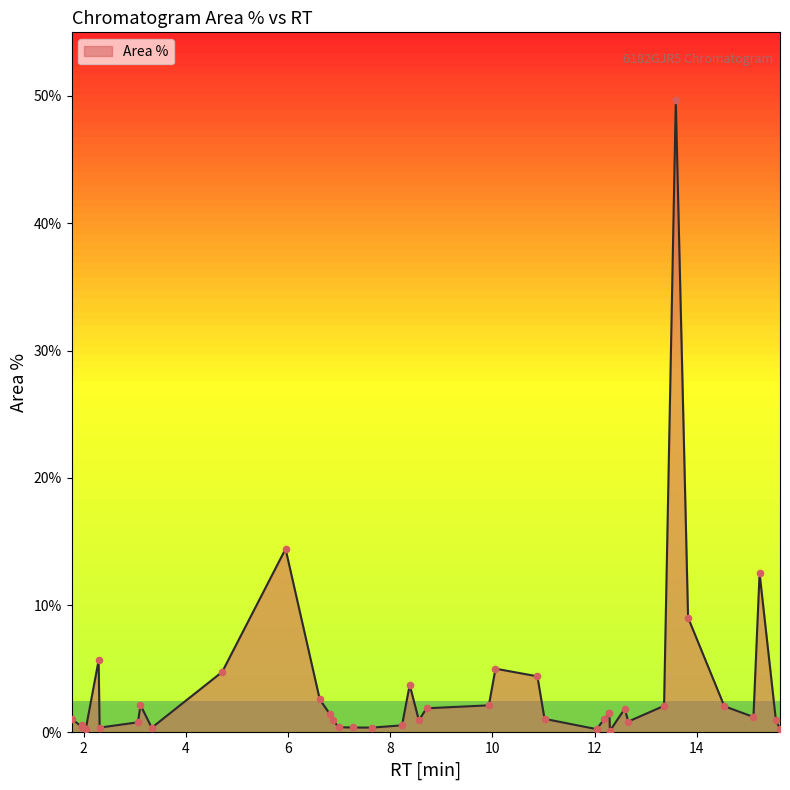

What is the change in value from 1.76 to 6.62?

+1.5